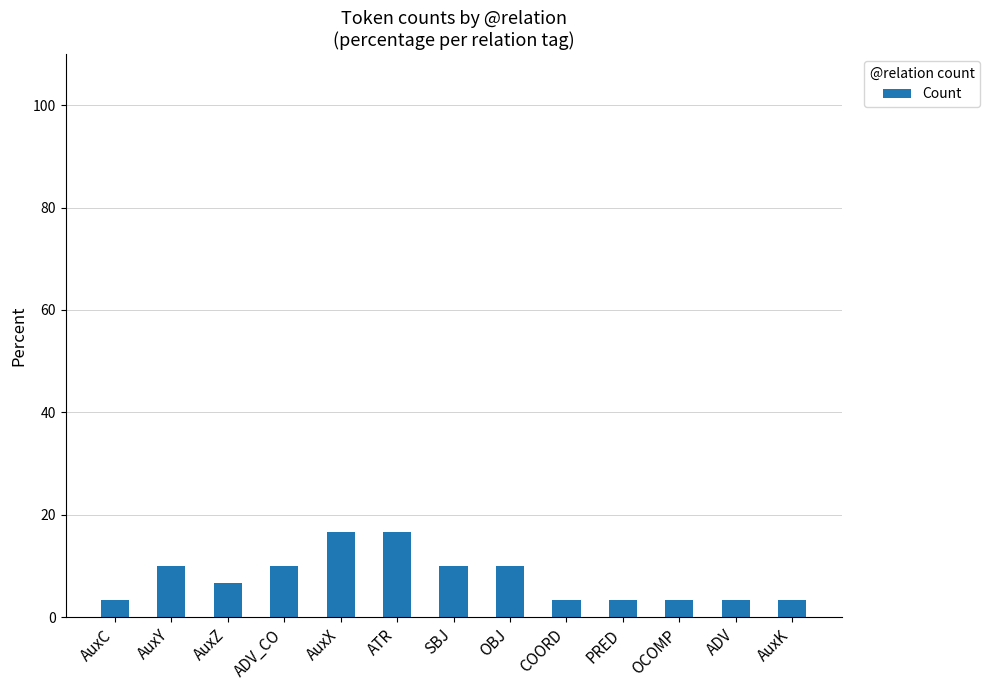

Reading left to right, extract all data points from this chart.

3.3	10.0	6.7	10.0	16.7	16.7	10.0	10.0	3.3	3.3	3.3	3.3	3.3